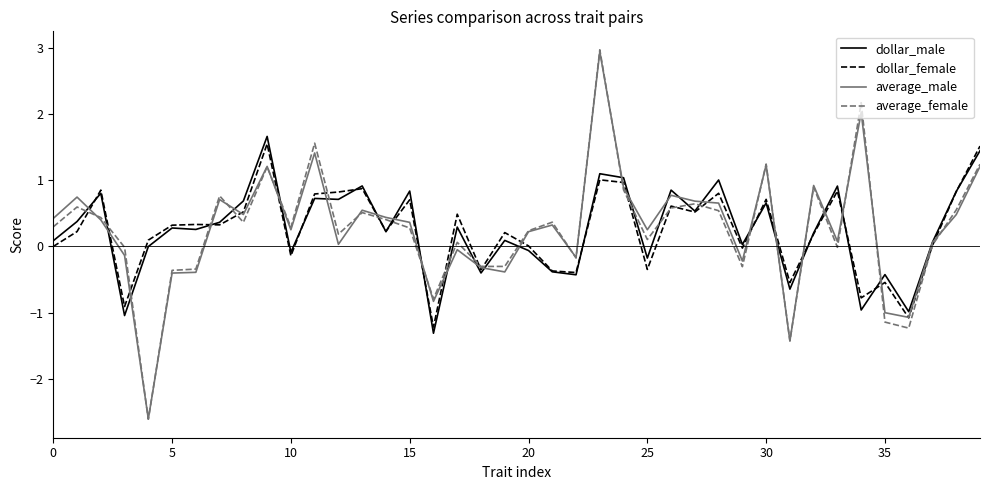

Which series has the widest spread of values?

average_female